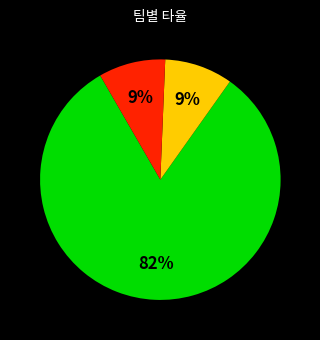

To the nearest percent, what is the average slice percentage?

33%